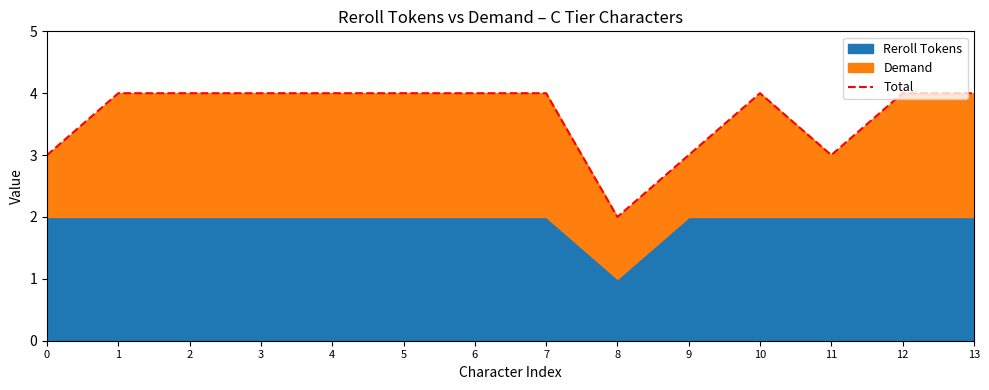

Where is the first local minimum?

8